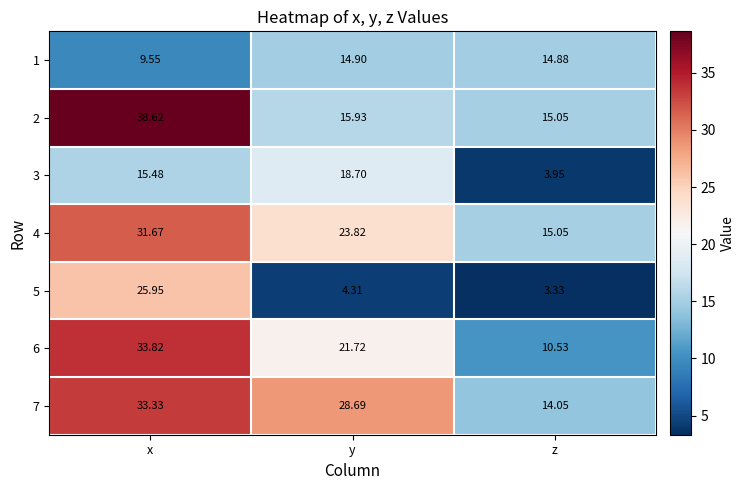

Which category has the lowest value in the 6 series?

z